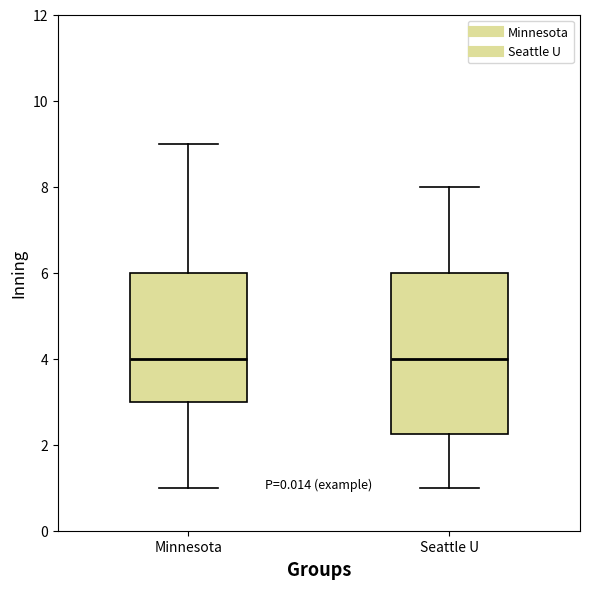

Reading left to right, transcribe this box plot: for each box, give where its median line is, the range the box spans, and where its two whiskers end, as read against the y-axis. The values are not printed on the chart, so give them approximately, as read against the axis.

Minnesota: median 4.0, box 3.0 to 6.0, whiskers 1.0 to 9.0
Seattle U: median 4.0, box 2.2 to 6.0, whiskers 1.0 to 8.0